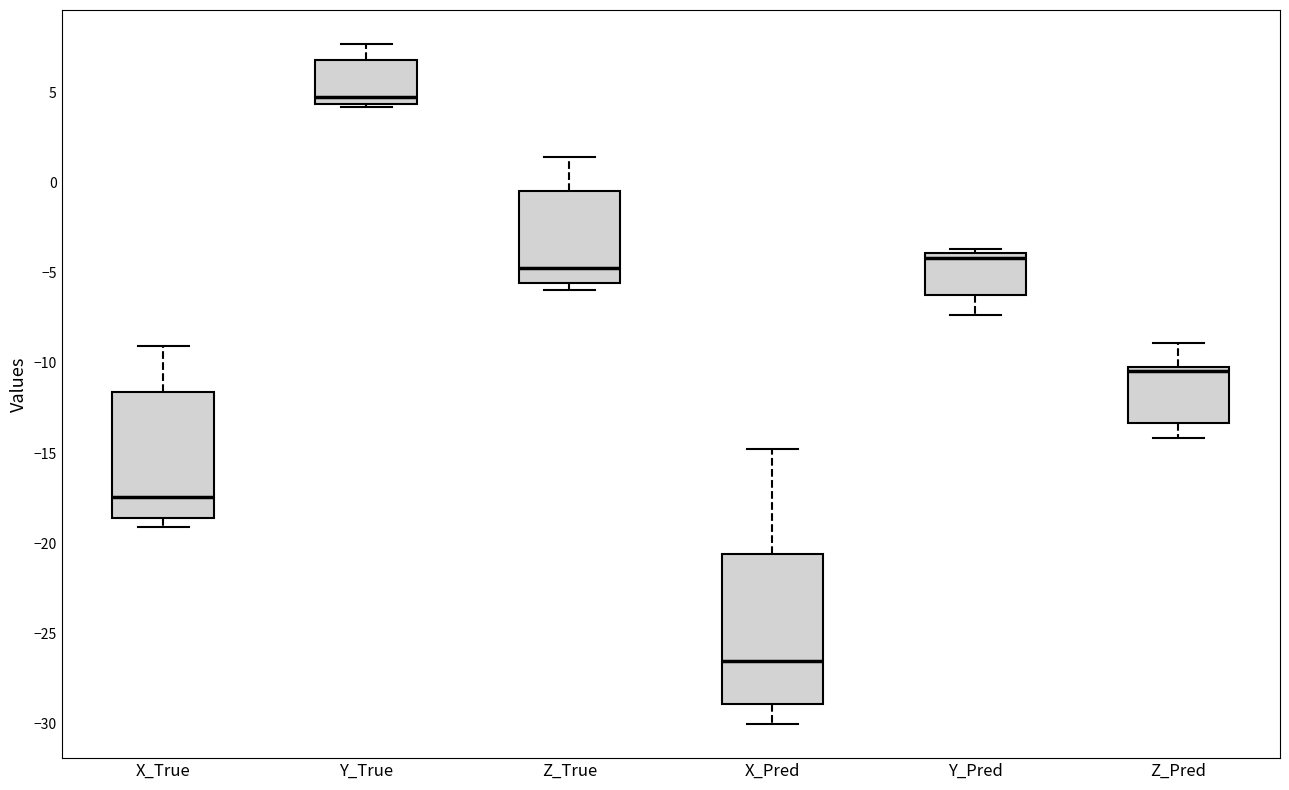

Reading left to right, transcribe this box plot: for each box, give where its median line is, the range the box spans, and where its two whiskers end, as read against the y-axis. The values are not printed on the chart, so give them approximately, as read against the axis.

X_True: median -17.5, box -18.5 to -11.5, whiskers -19.0 to -9.0
Y_True: median 4.5 (just above the box's lower edge), box 4.5 to 7.0, whiskers 4.0 to 7.5
Z_True: median -4.5, box -5.5 to -0.5, whiskers -6.0 to 1.5
X_Pred: median -26.5, box -29.0 to -20.5, whiskers -30.0 to -15.0
Y_Pred: median -4.0 (just below the box's upper edge), box -6.0 to -4.0, whiskers -7.5 to -3.5
Z_Pred: median -10.5, box -13.5 to -10.0, whiskers -14.0 to -9.0